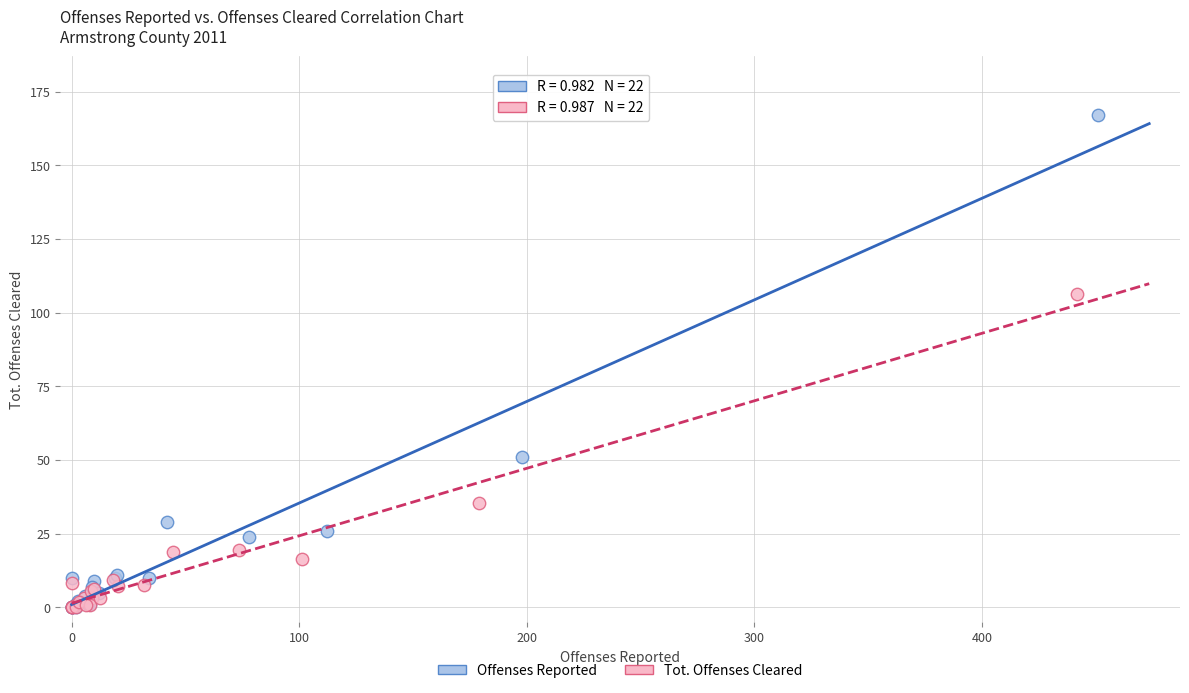

Which series has the widest spread of Y values?

Offenses Reported